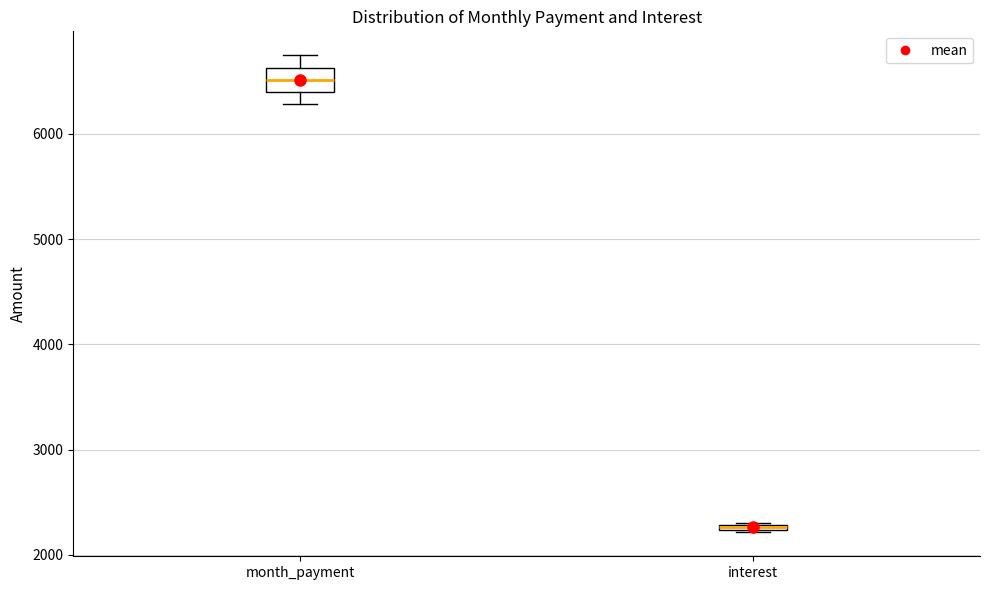

Where is the lower edge of the box for month_payment on the y-axis? The values are not printed on the chart, so give them approximately, as read against the axis.

6400